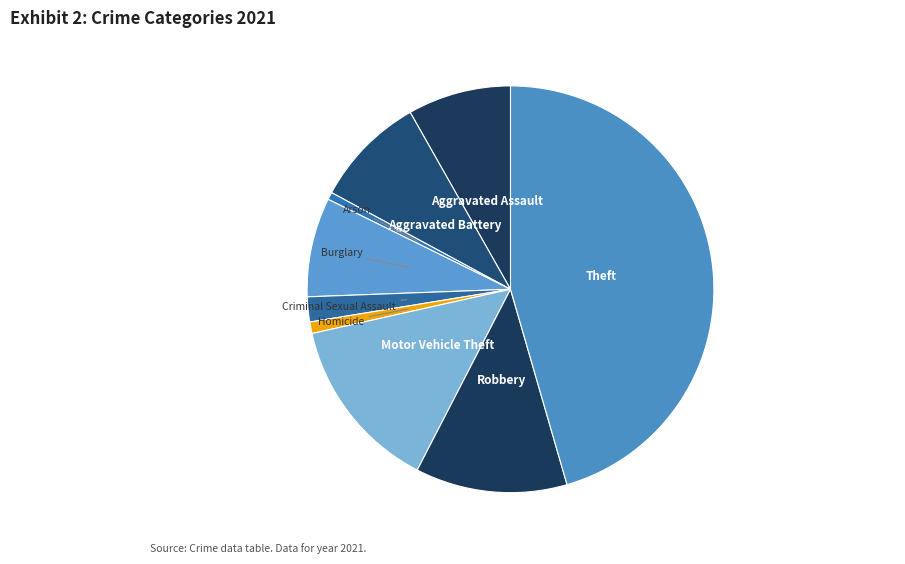

To the nearest percent, what is the average slice percentage?

11%